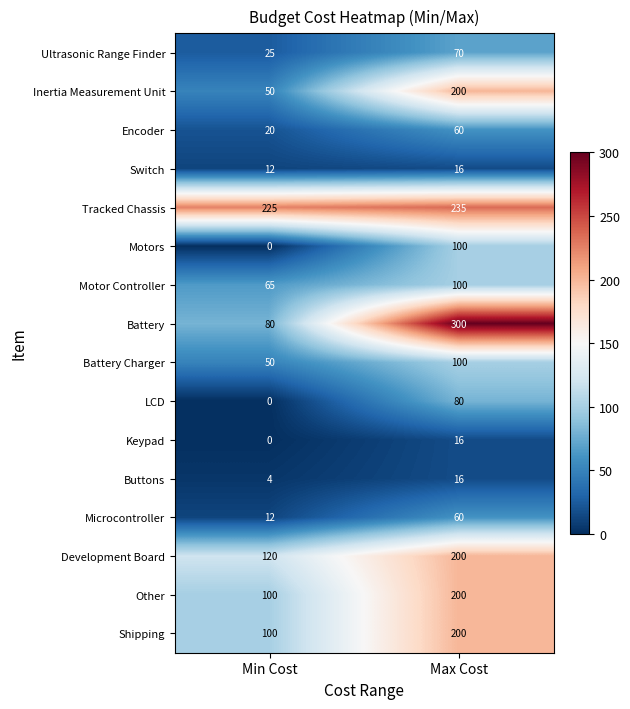

What is the sum of all Encoder values?

80